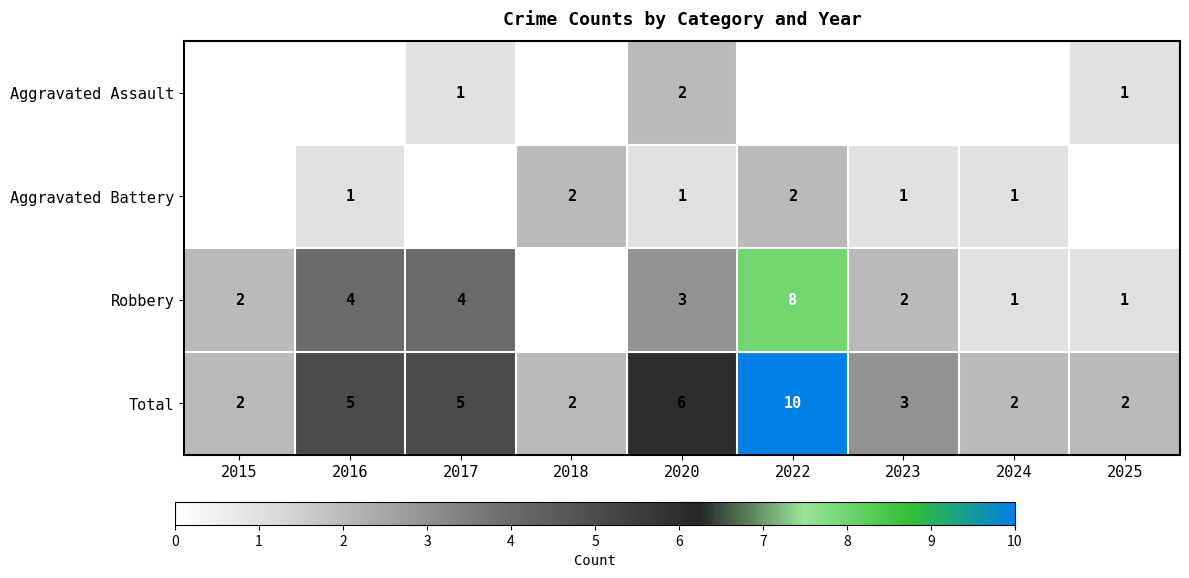

Is the value of Robbery at 2017 greater than the value of Total at 2017?

No